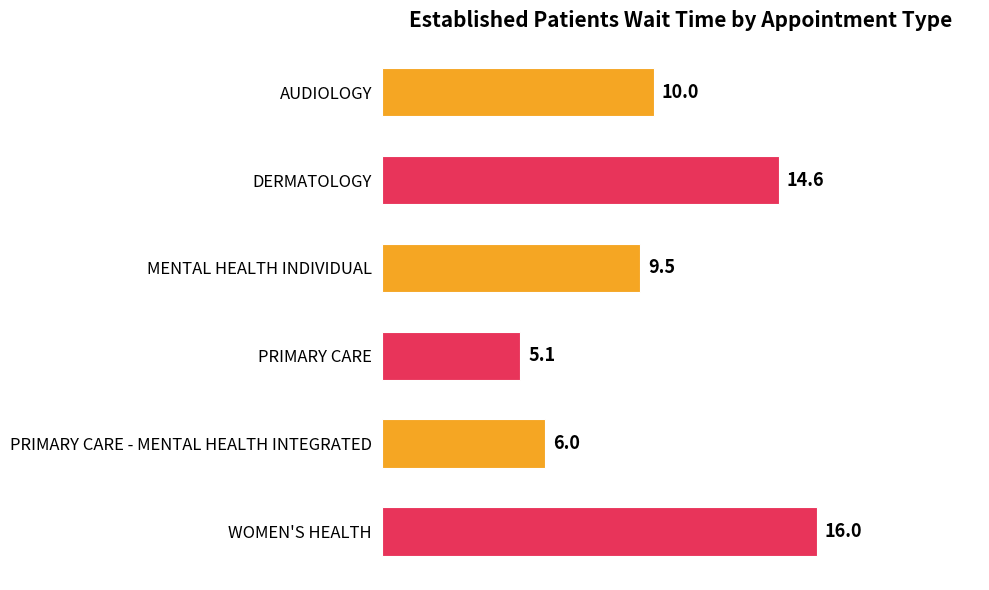

What is the ratio of the value at DERMATOLOGY to the value at AUDIOLOGY?

1.5